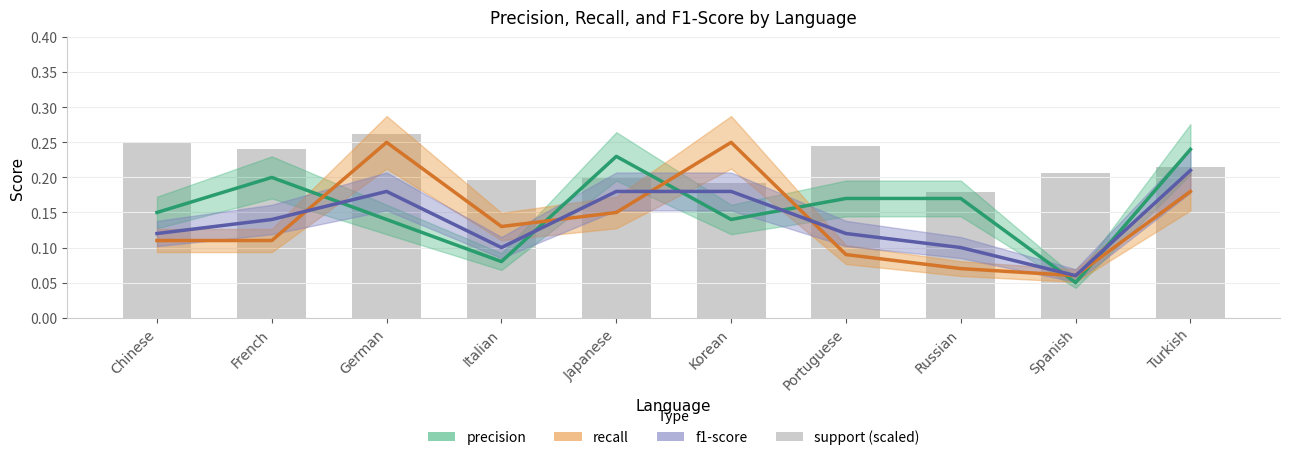

What is the sum of all values?

2.2